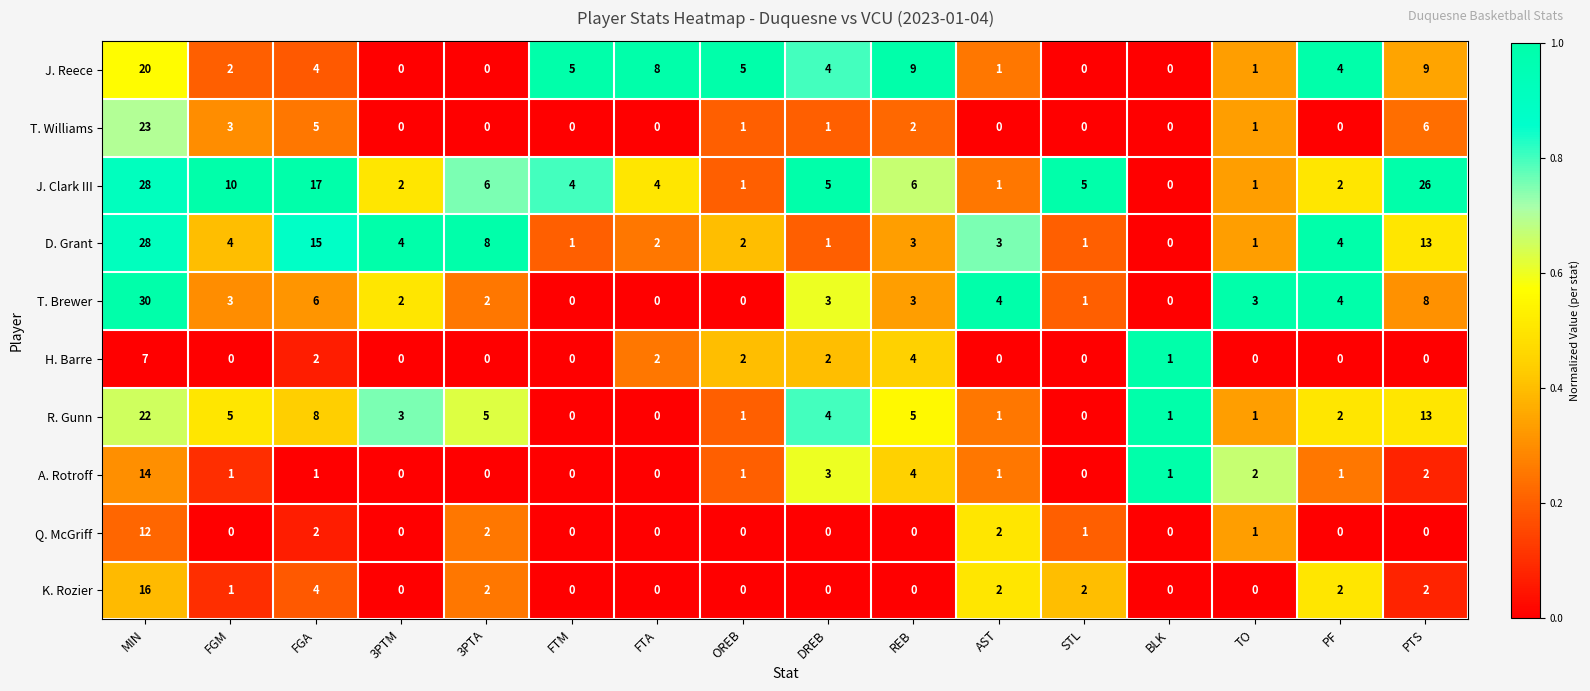

How many distinct data groups are displayed?

10